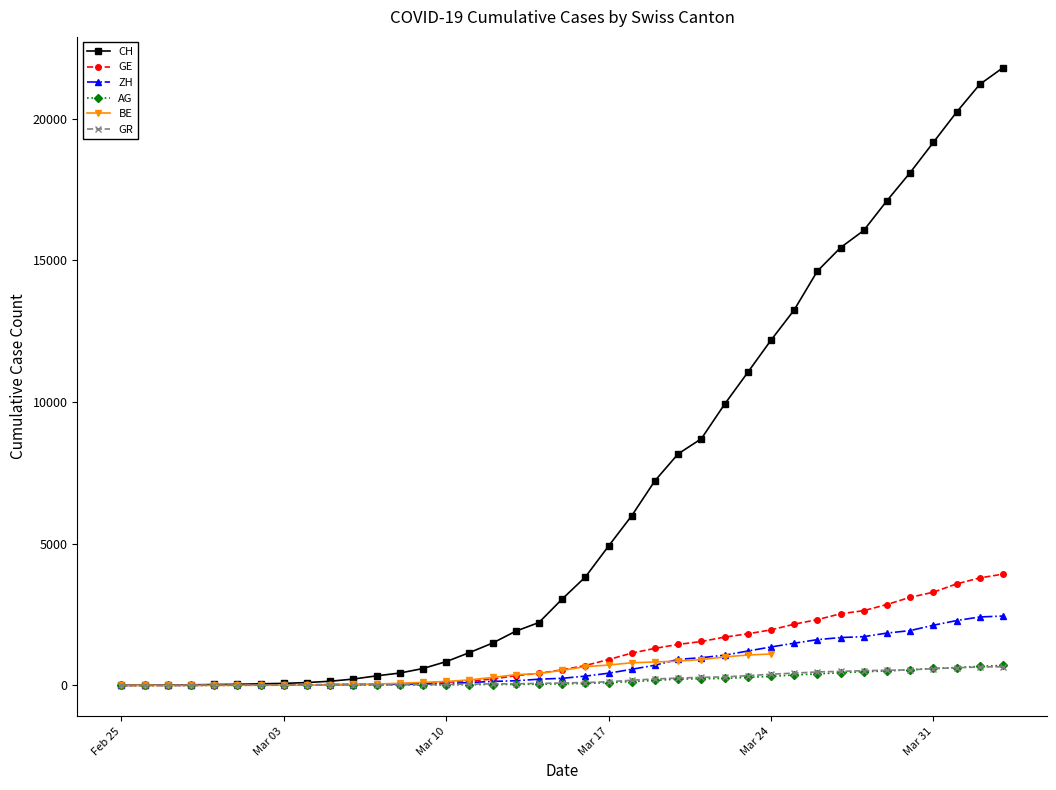

In BE, how many points are lower than both neighbors (excluding endpoints)?

1